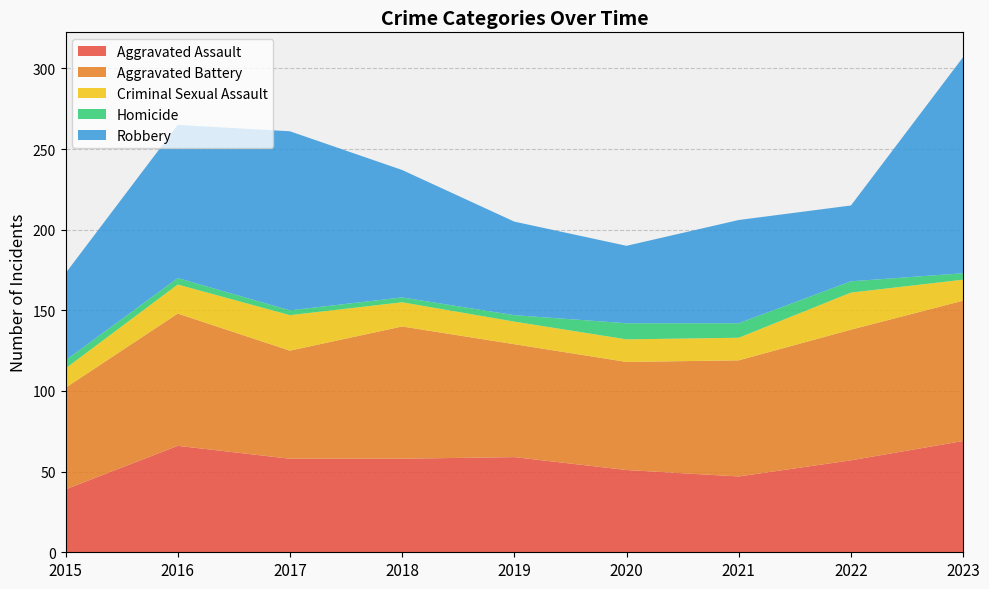

Reading right to left, transcribe all the data shown in this chart.

Aggravated Assault: 69	57	47	51	59	58	58	66	39
Aggravated Battery: 87	81	72	67	70	82	67	82	63
Criminal Sexual Assault: 13	23	14	14	14	15	22	18	12
Homicide: 4	7	9	10	4	3	3	4	5
Robbery: 134	47	64	48	58	79	111	95	54